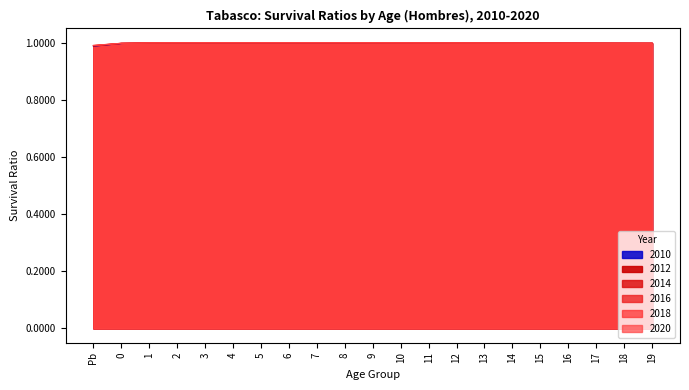

True or false: 2020 and 2014 intersect in this chart.

False